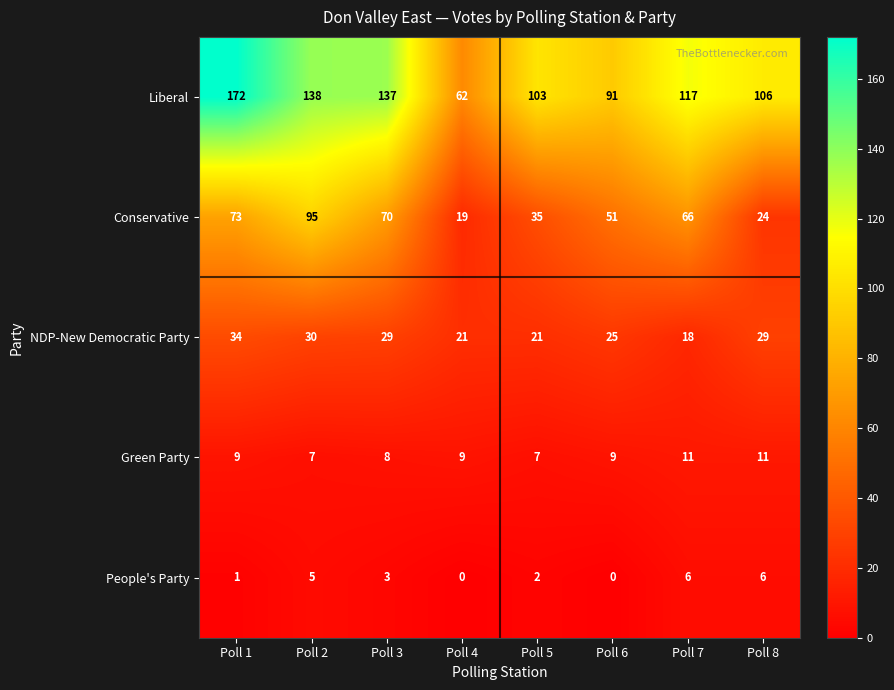

Rank the series at Poll 2 from lowest to highest value.

People's Party, Green Party, NDP-New Democratic Party, Conservative, Liberal